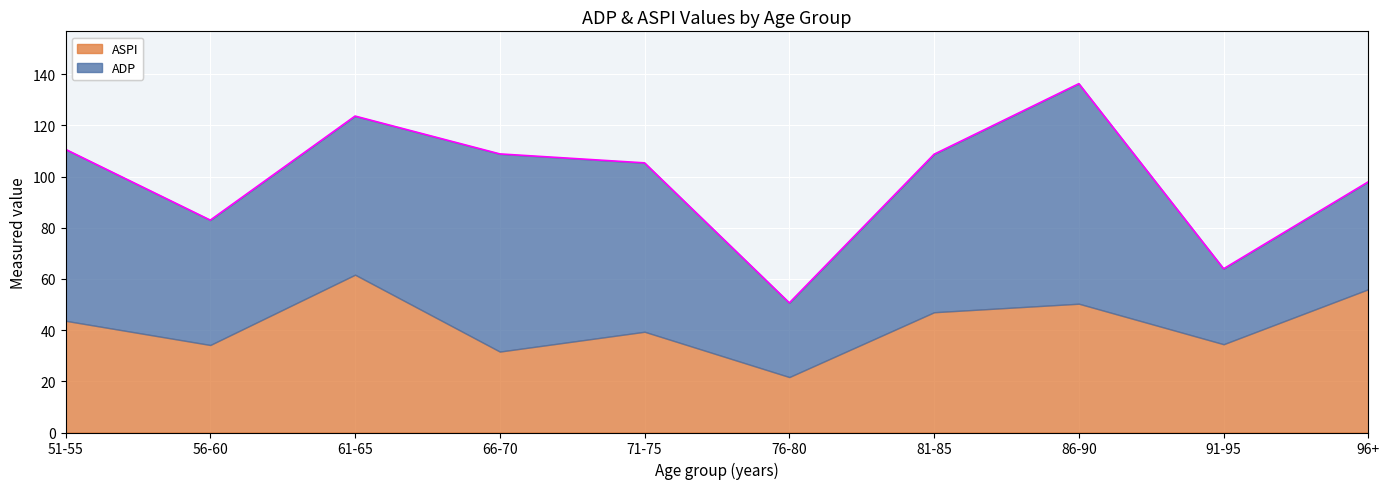

Rank the series by their average value, from highest to lowest.

ADP, ASPI